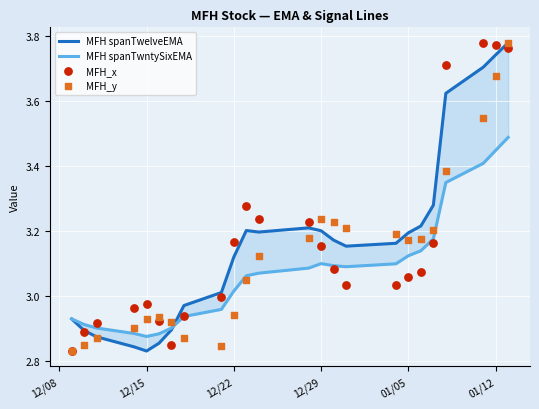

What are all the series names shown in the legend?

MFH spanTwelveEMA, MFH spanTwntySixEMA, MFH_x, MFH_y